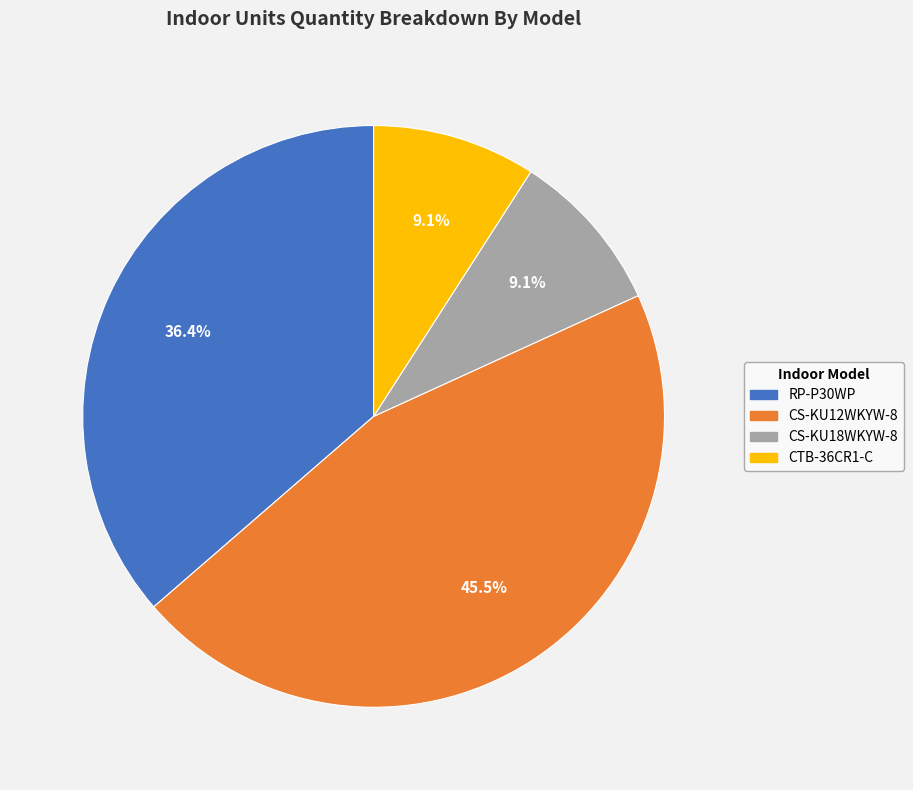

To the nearest percent, what is the combined percentage of CS-KU18WKYW-8 and CTB-36CR1-C?

18%